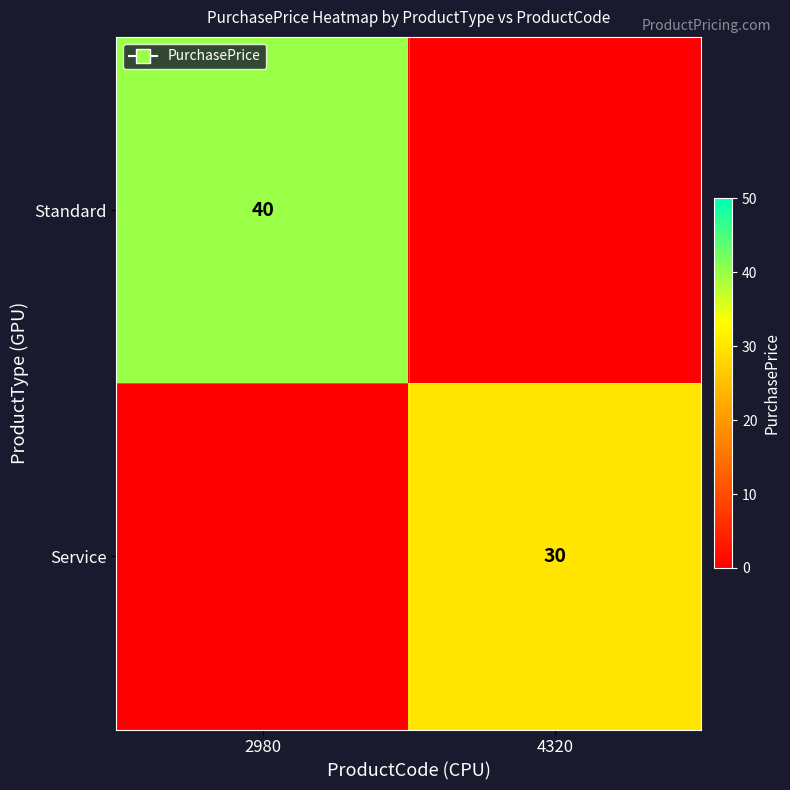

The value of Service at 4320 is 15. True or false?

False